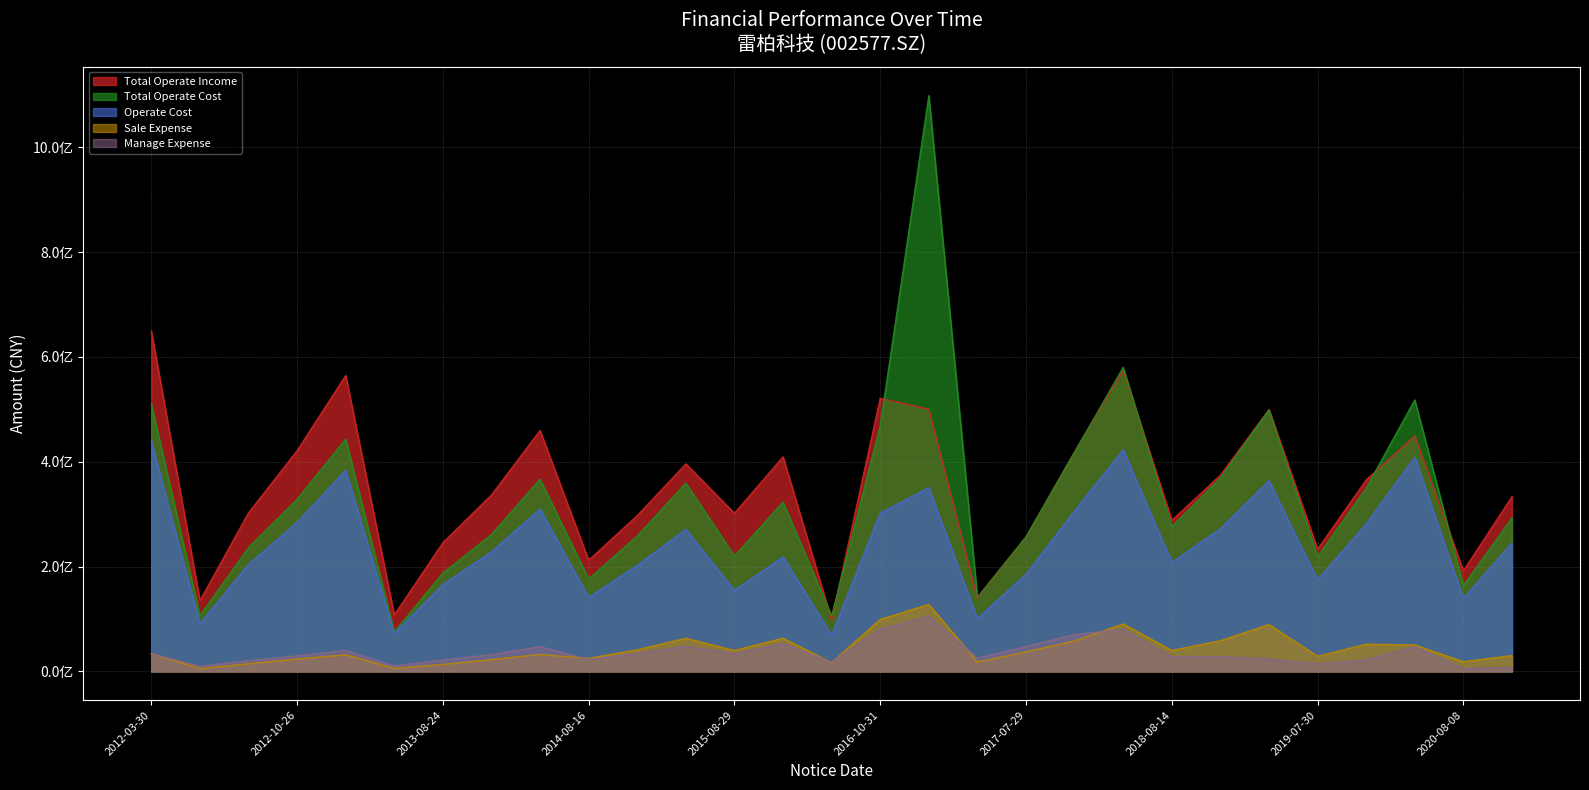

Rank the series by their maximum value, from highest to lowest.

Total Operate Cost, Total Operate Income, Operate Cost, Sale Expense, Manage Expense